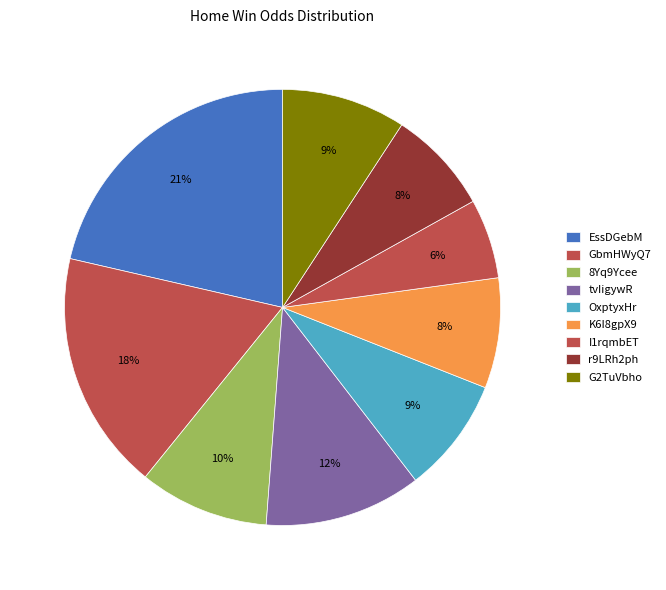

To the nearest percent, what is the difference between the largest and smallest slice percentages?

15%